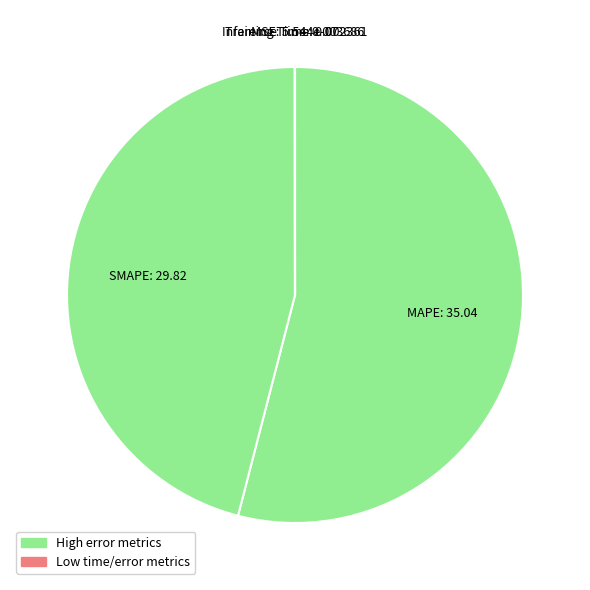

Is MAPE the majority of the pie?

Yes